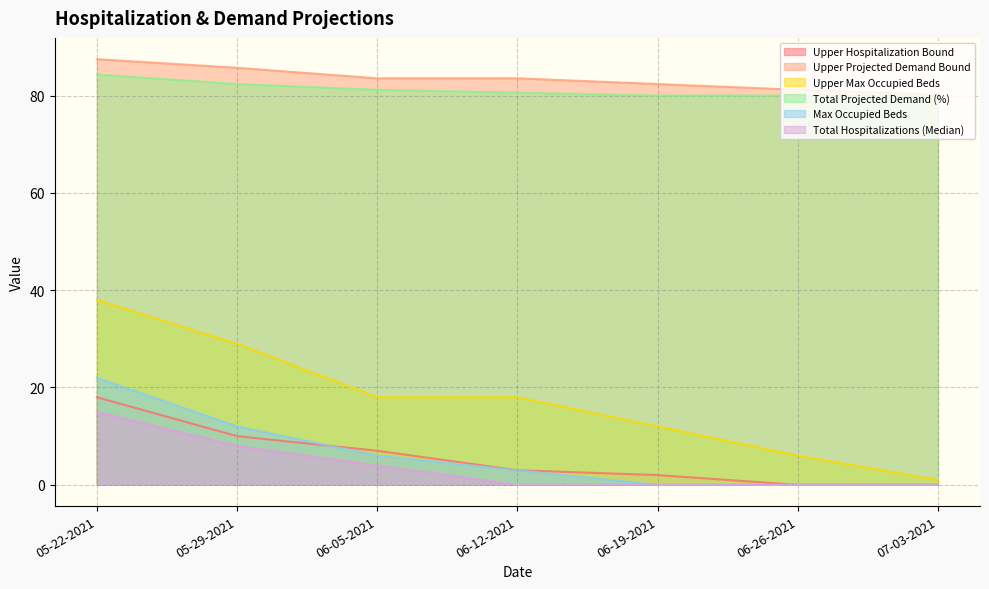

What is the label of the 2nd point from the right?

06-26-2021